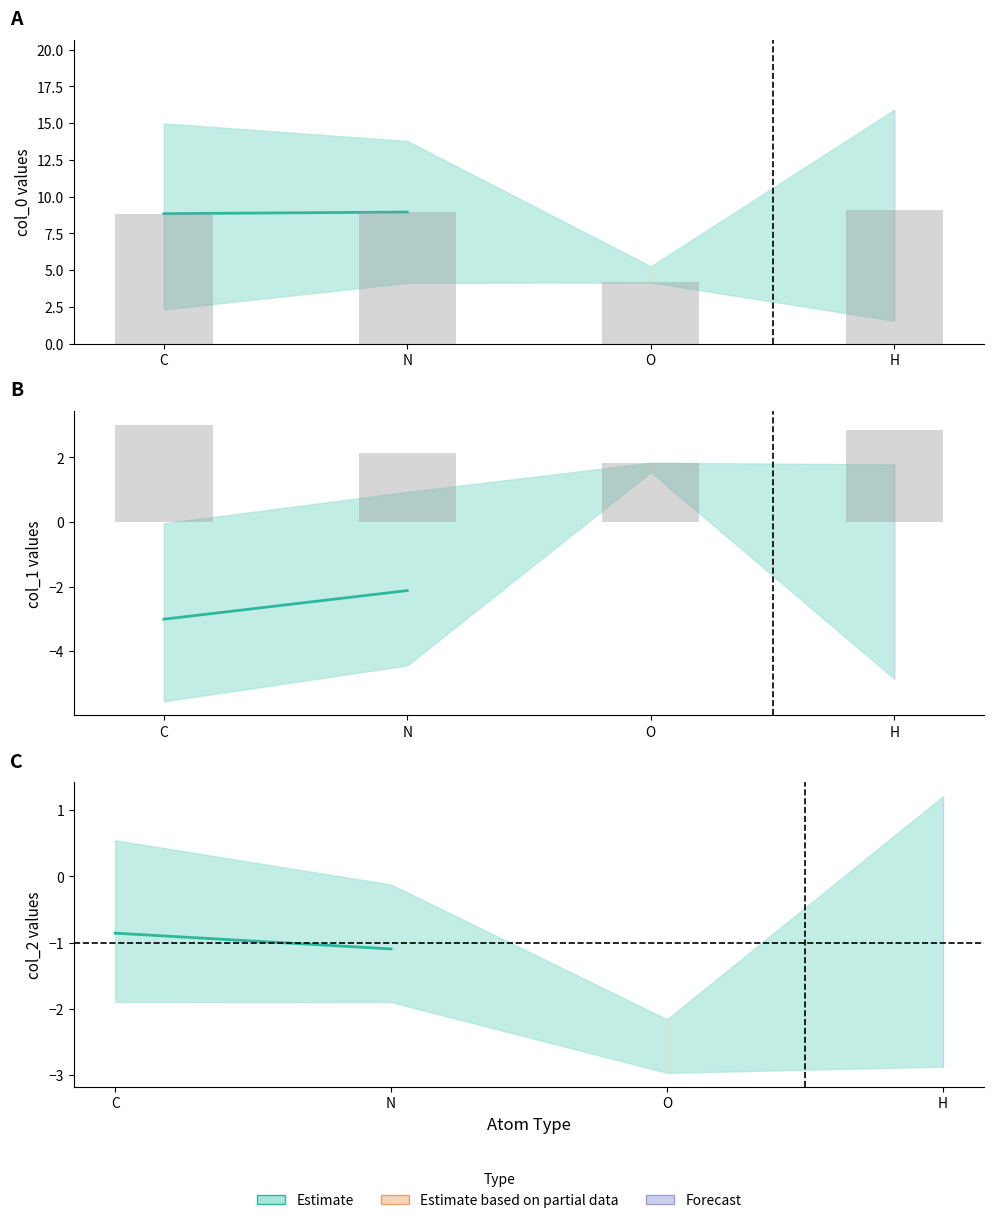

Is the value of col_0_mean at H greater than the value of col_0_lower at O?

Yes